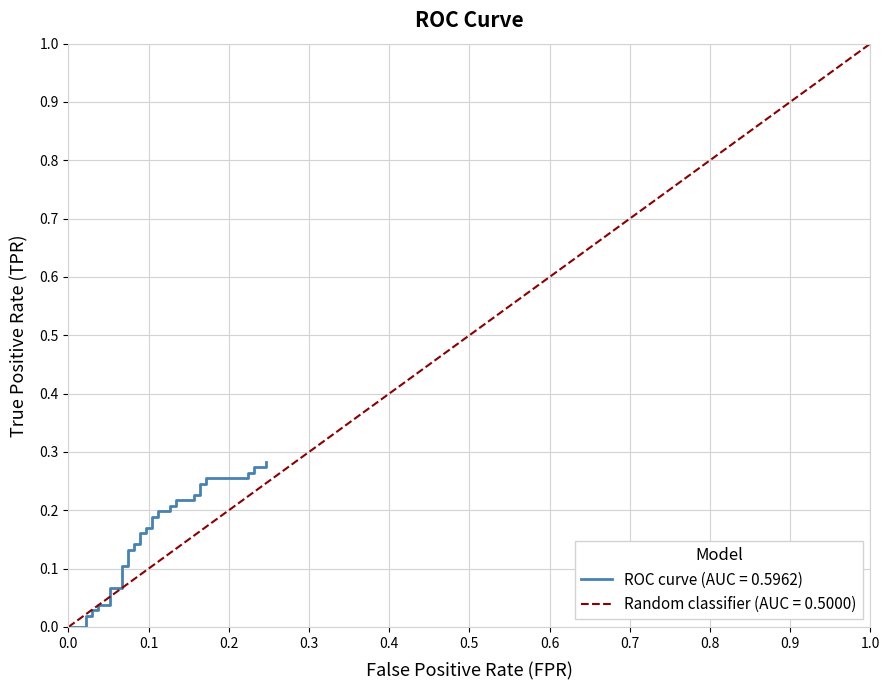

What is the maximum value for Random classifier (AUC = 0.5000)?

1.0